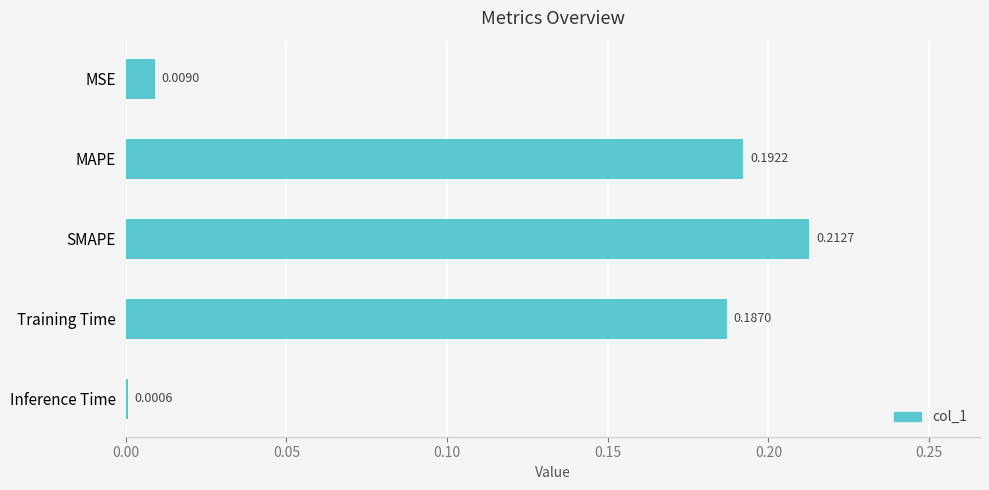

Where is the data nearest to the value 0?

Inference Time